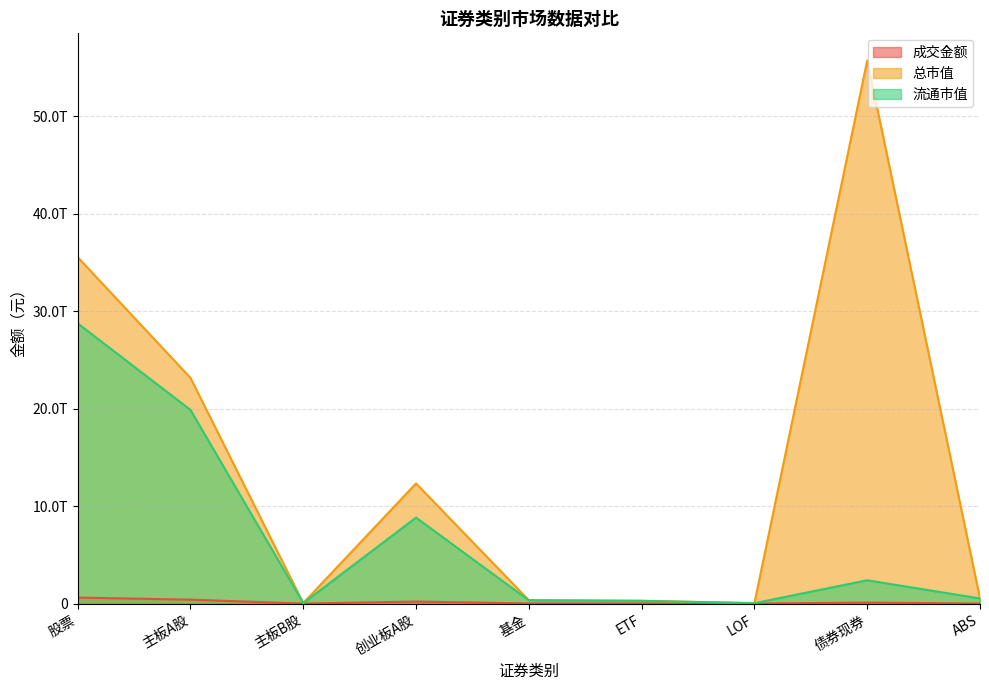

At which category does 成交金额 reach its first local peak?

创业板A股